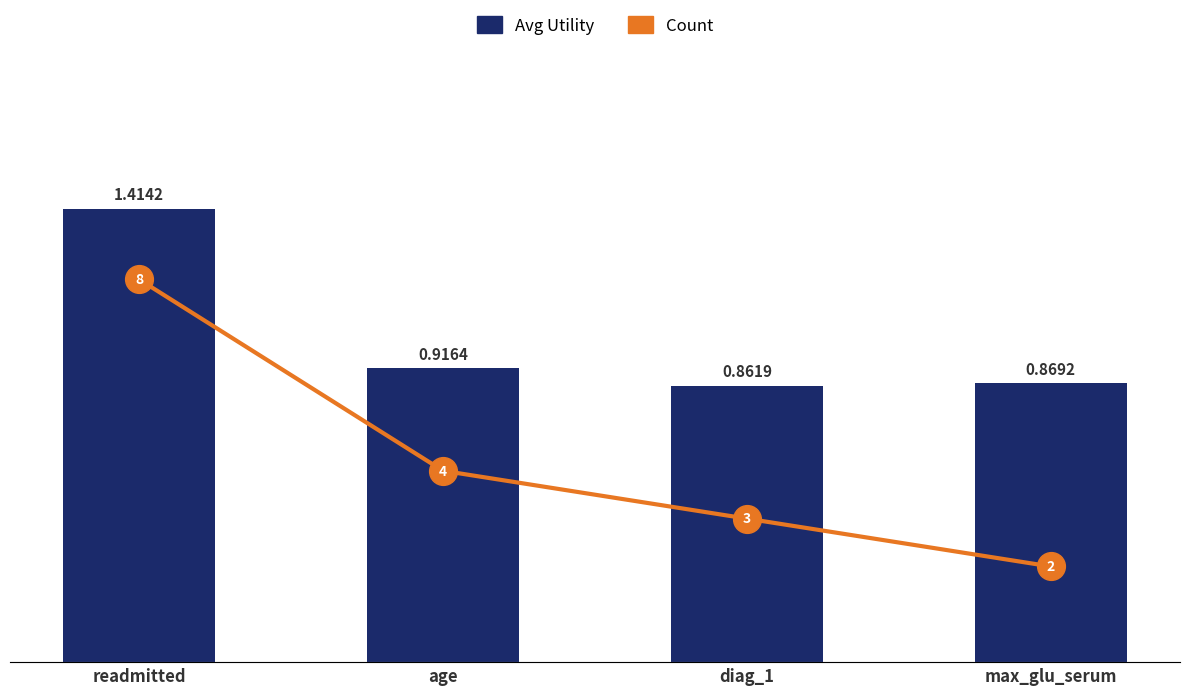

What is the difference between the maximum and minimum values in the Count series?

6.0